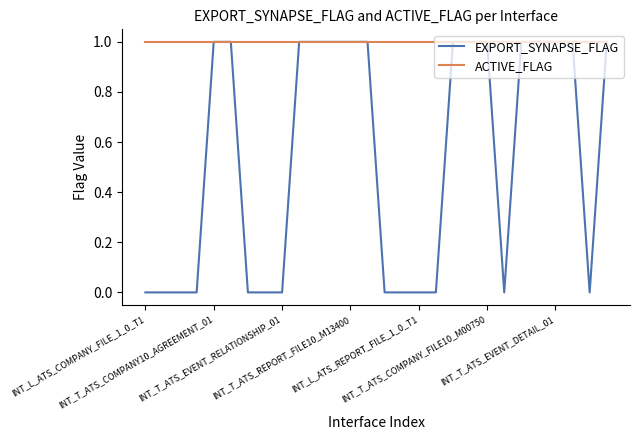

List the series in order of their overall mean, lowest first.

EXPORT_SYNAPSE_FLAG, ACTIVE_FLAG